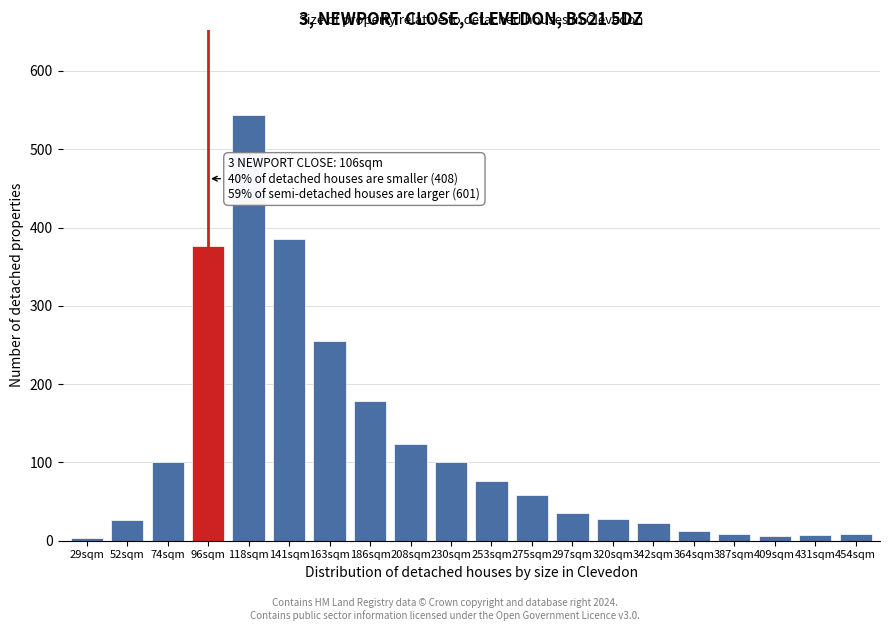

Between 275sqm and 118sqm, which is larger?

118sqm